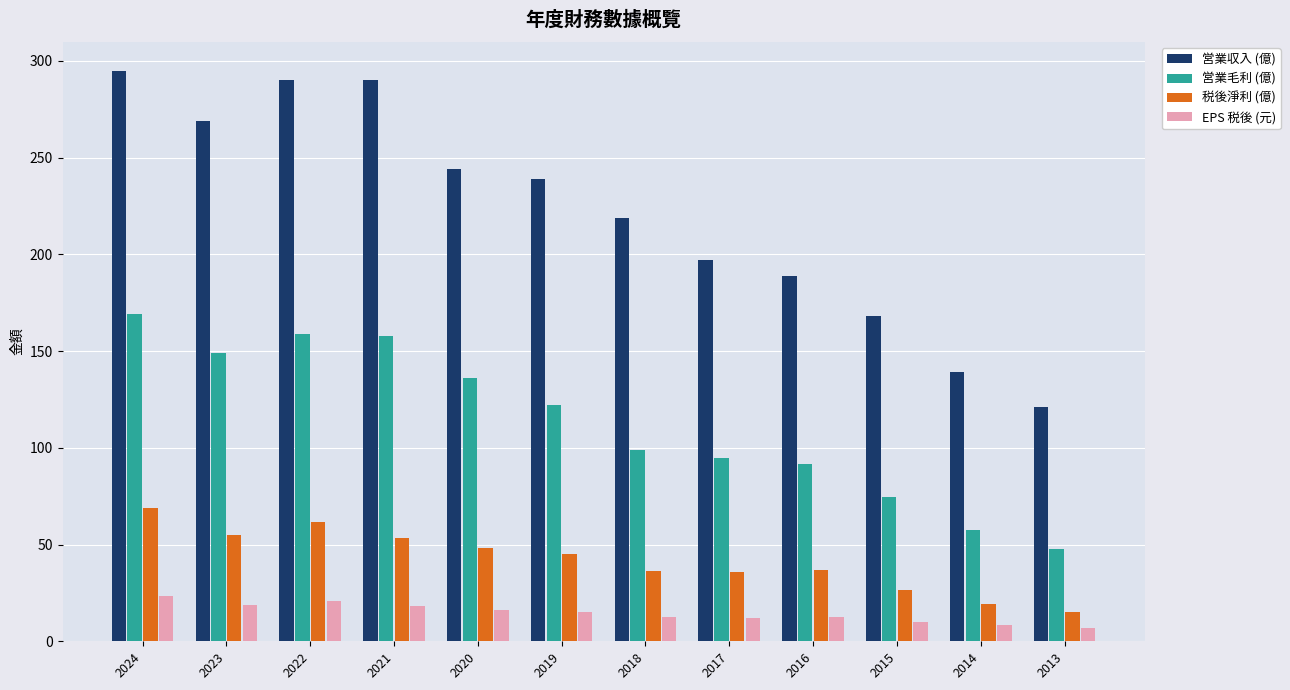

Where does the 営業収入 (億) series first go above 239?

2024